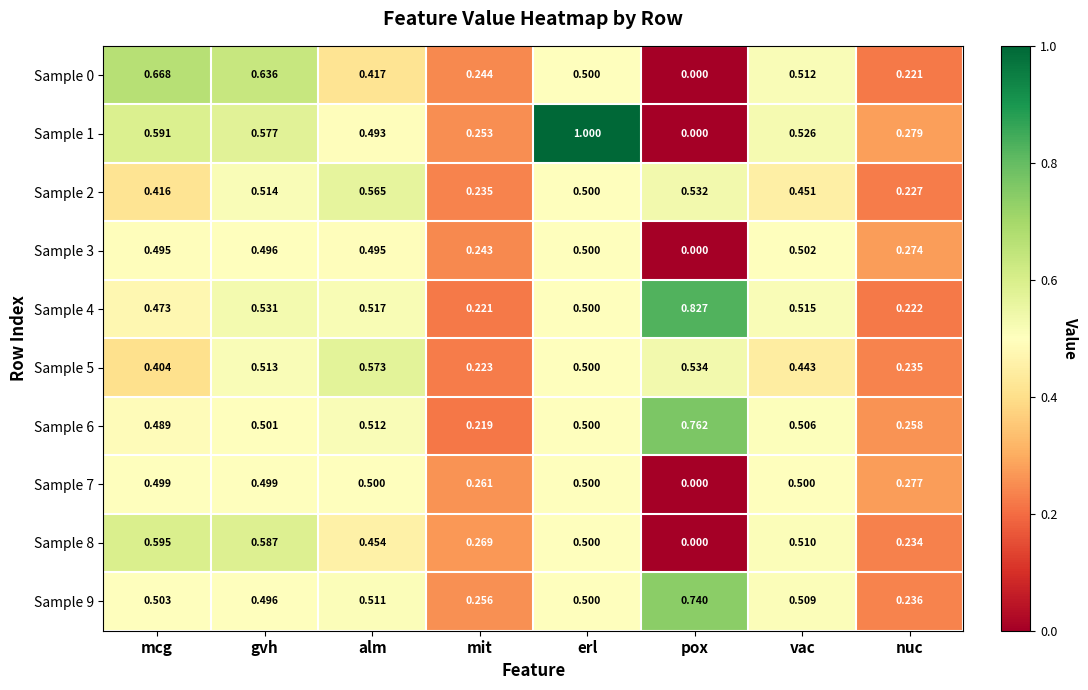

At which label does Sample 8 reach its minimum?

pox